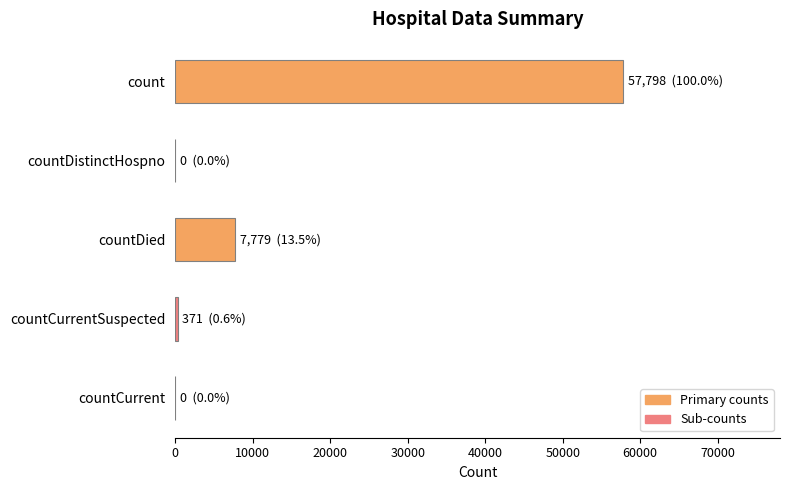

Reading top to bottom, extract all data points from this chart.

count=57798	countDistinctHospno=0	countDied=7779	countCurrentSuspected=371	countCurrent=0